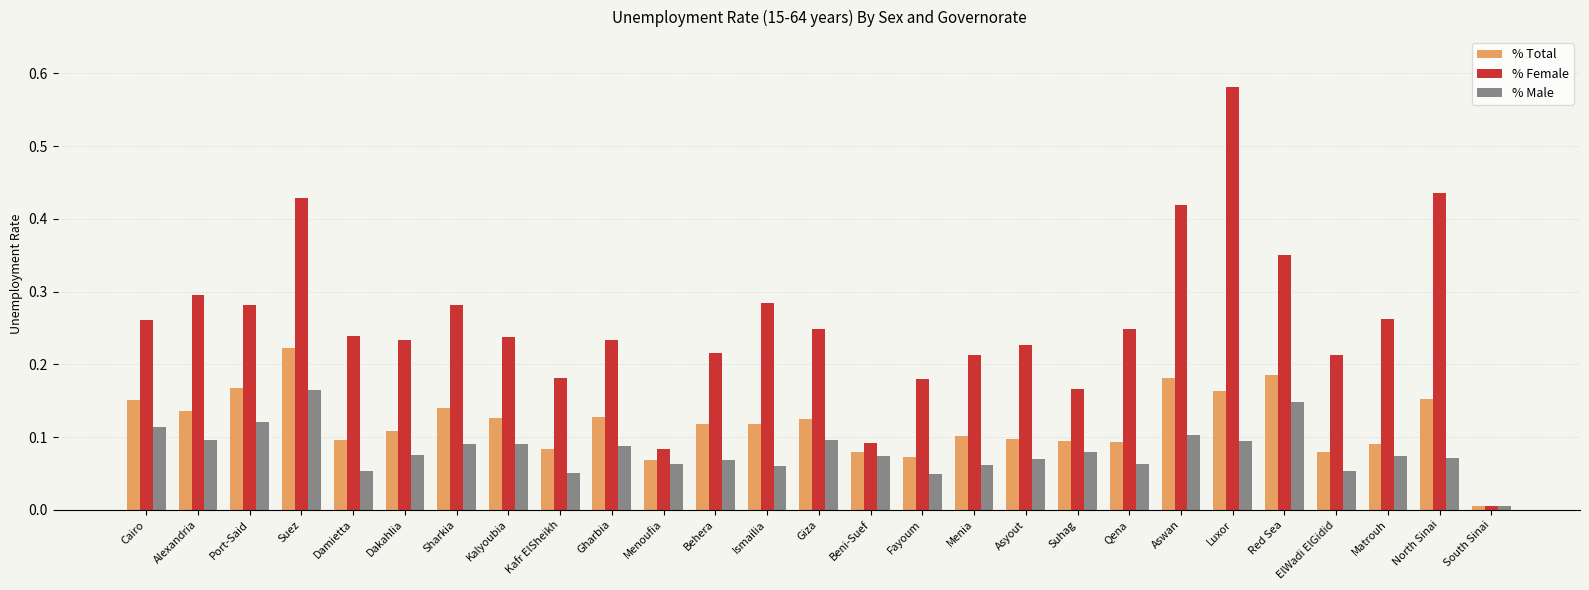

Between Alexandria and Port-Said, which series saw the biggest shift?

% Total